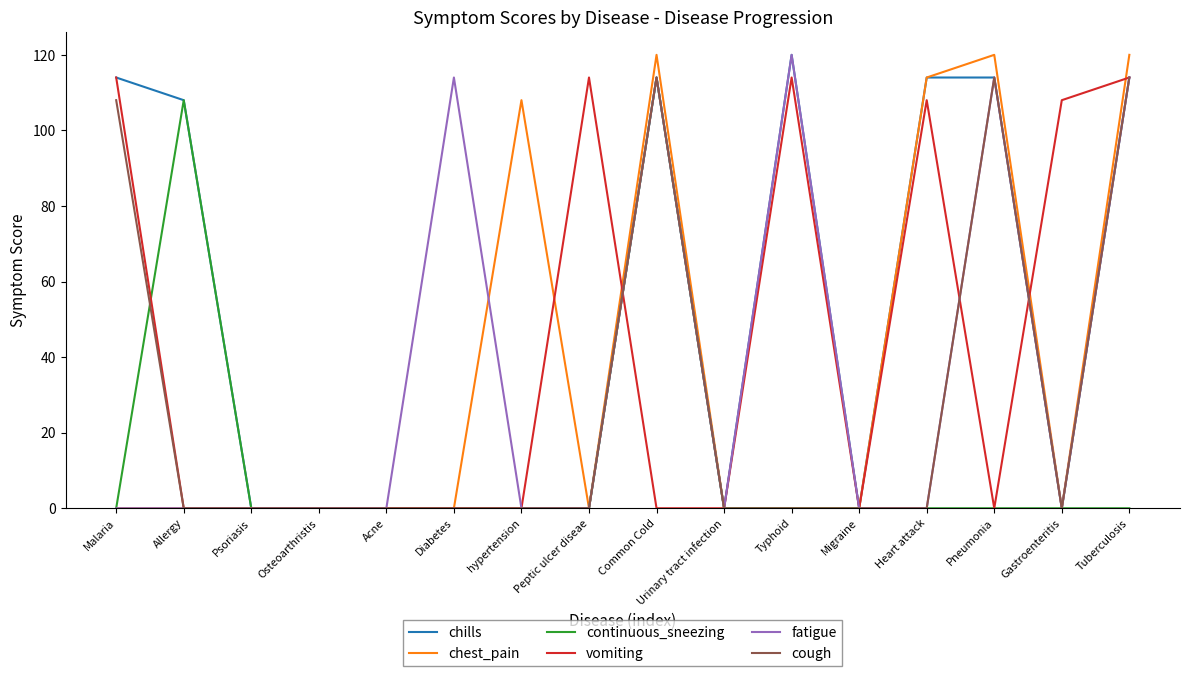

Where is continuous_sneezing nearest to the value 57?

Allergy